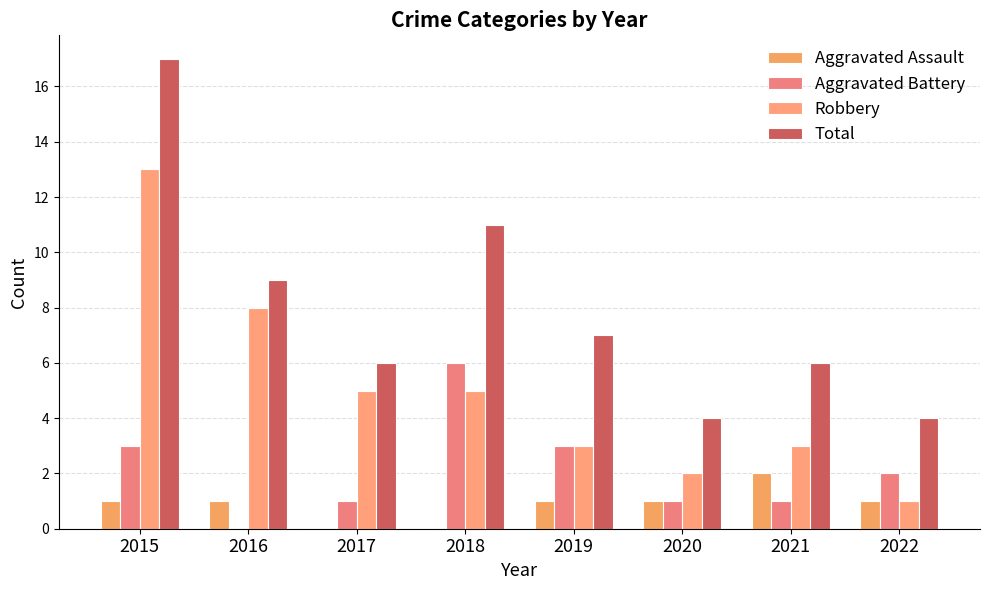

What is the average value of the Aggravated Battery series?

2